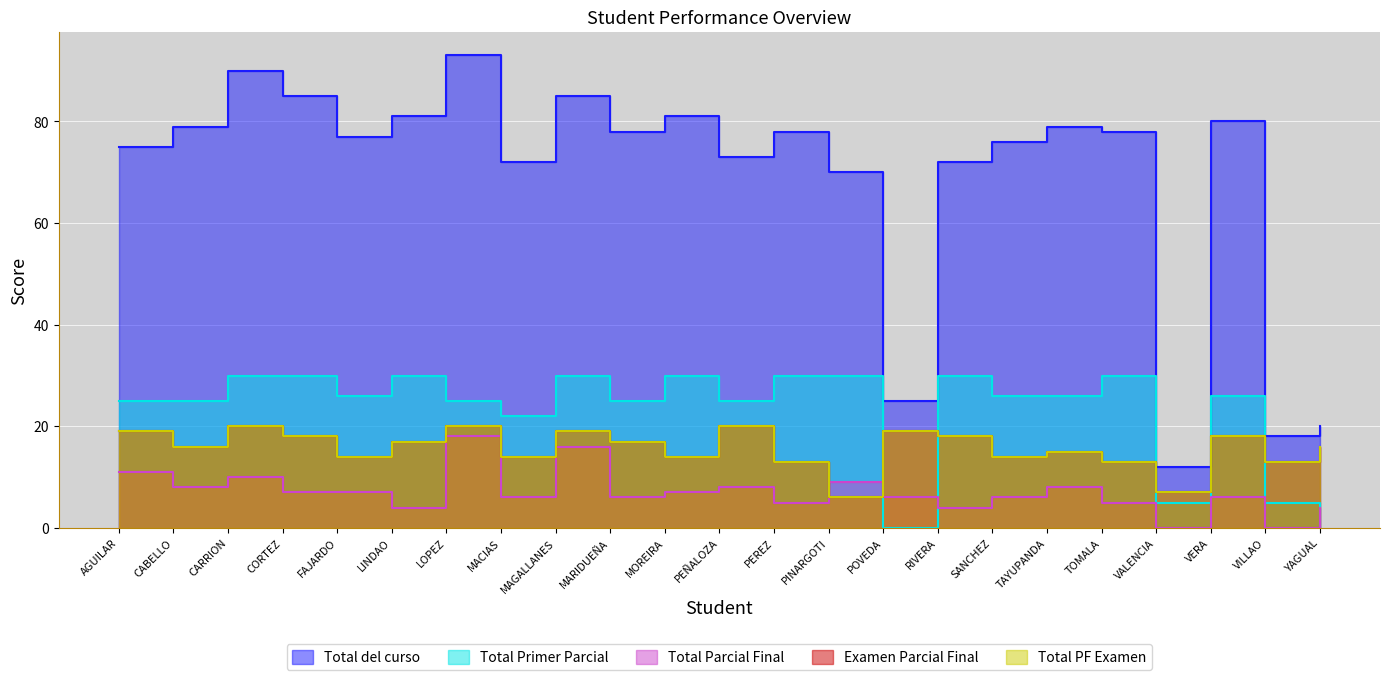

What is the sum of all Total Primer Parcial values?

531